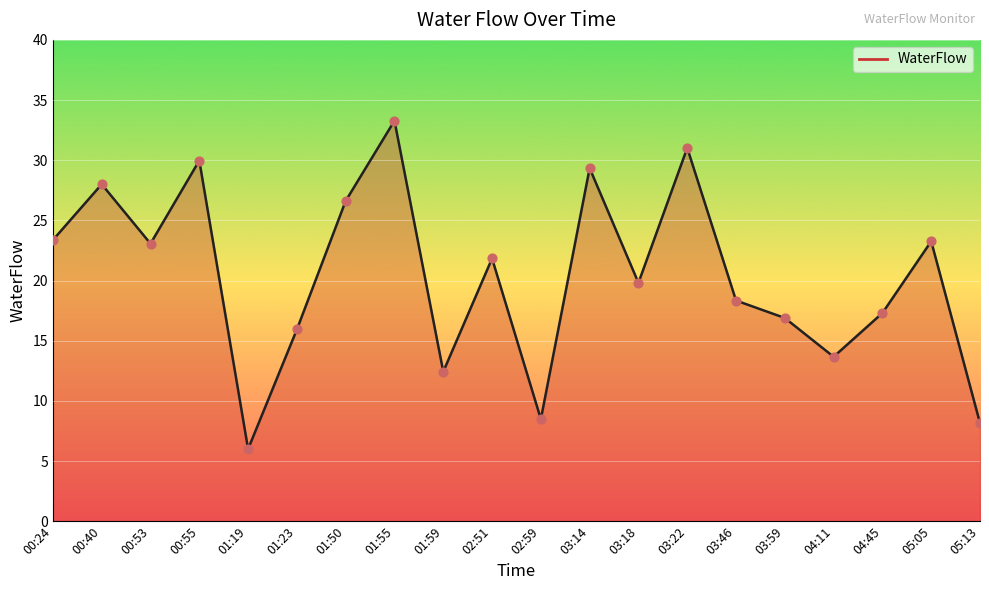

Between 01:59 and 03:22, which is larger?

03:22